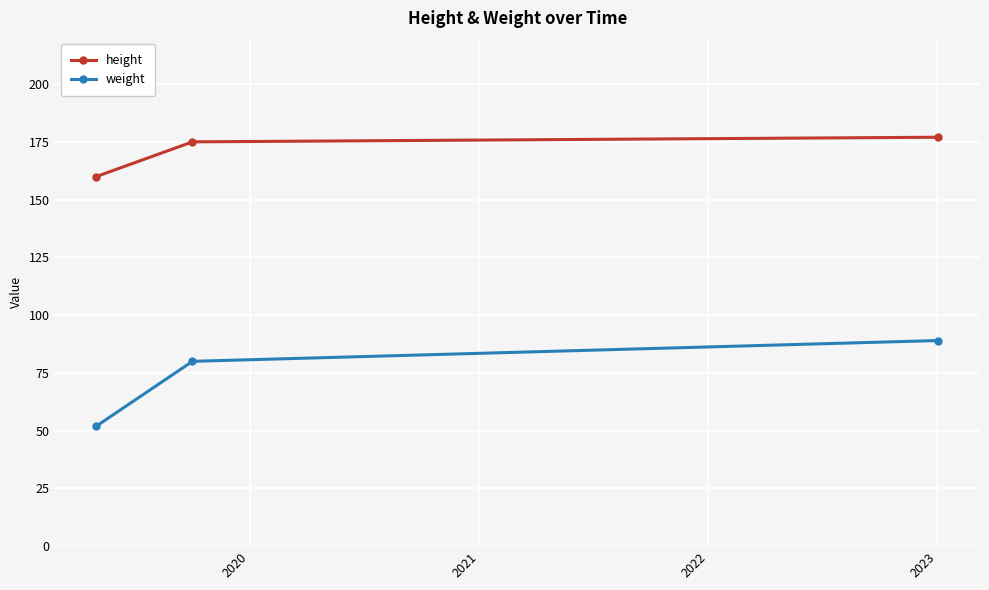

What is the difference between the maximum and minimum values in the weight series?

37